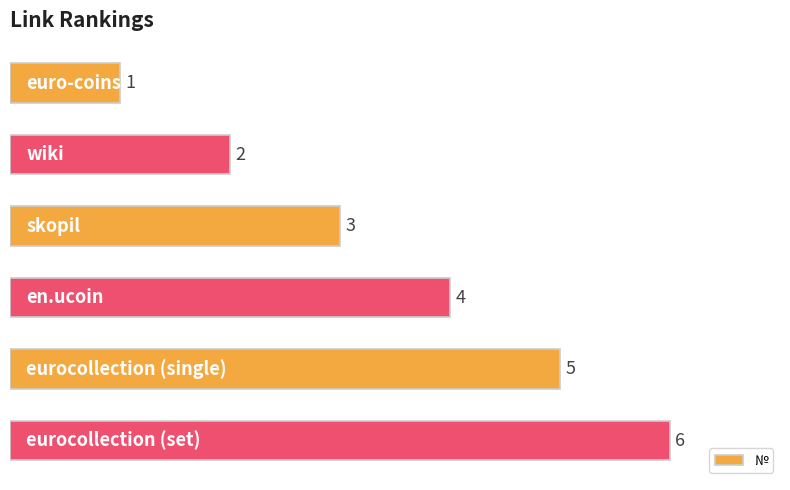

Count the values in the range 2 to 5.

4